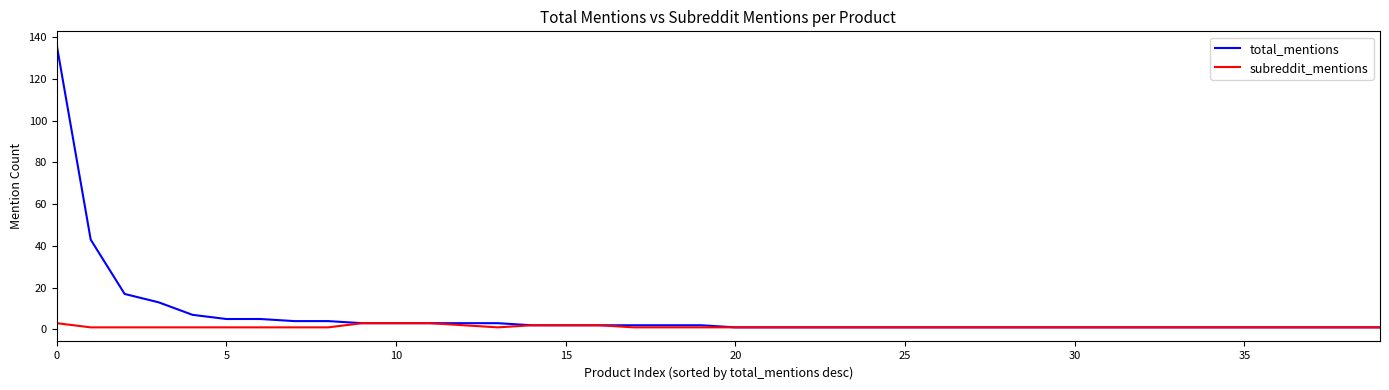

Which series has the widest spread of values?

total_mentions